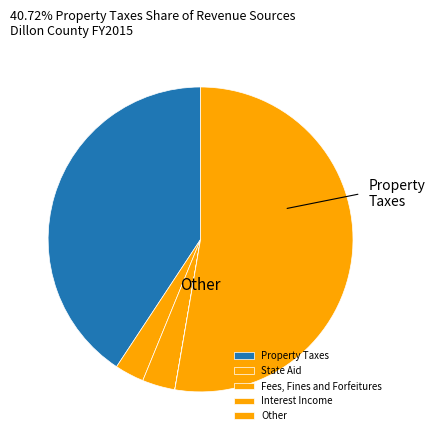

What portion of the pie excludes Property Taxes?

59.3%